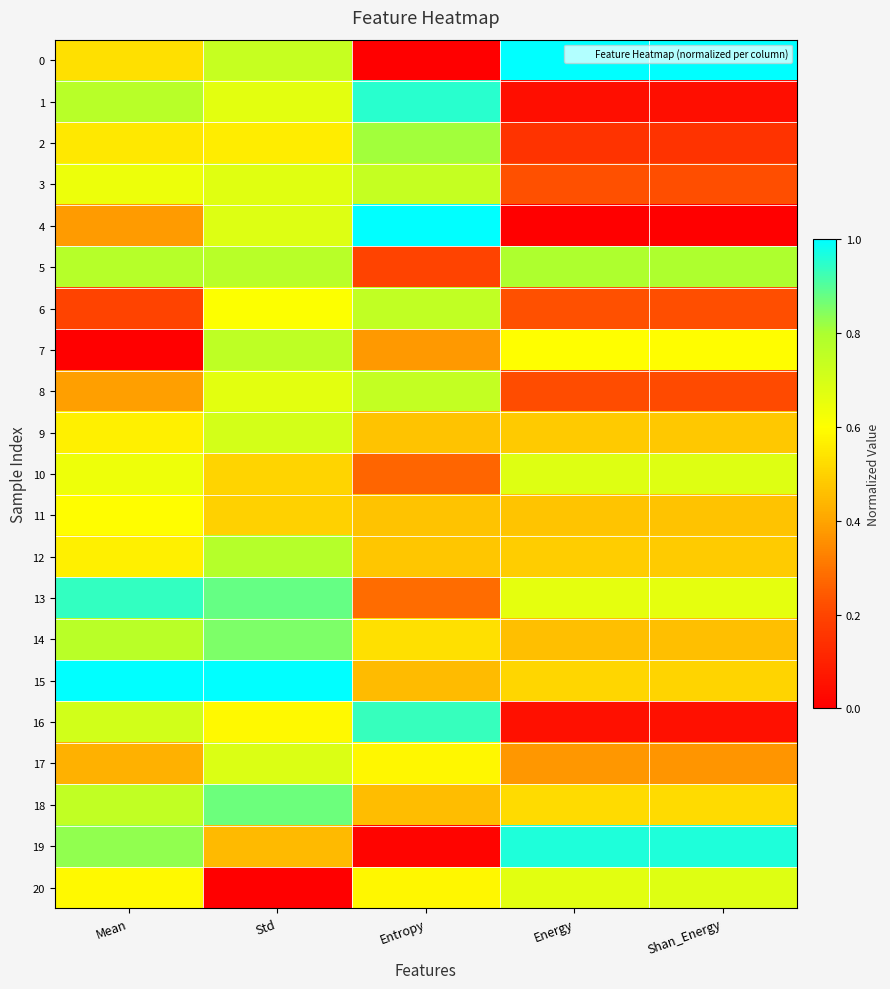

Between Energy and Shan_Energy, which series saw the biggest shift?

20